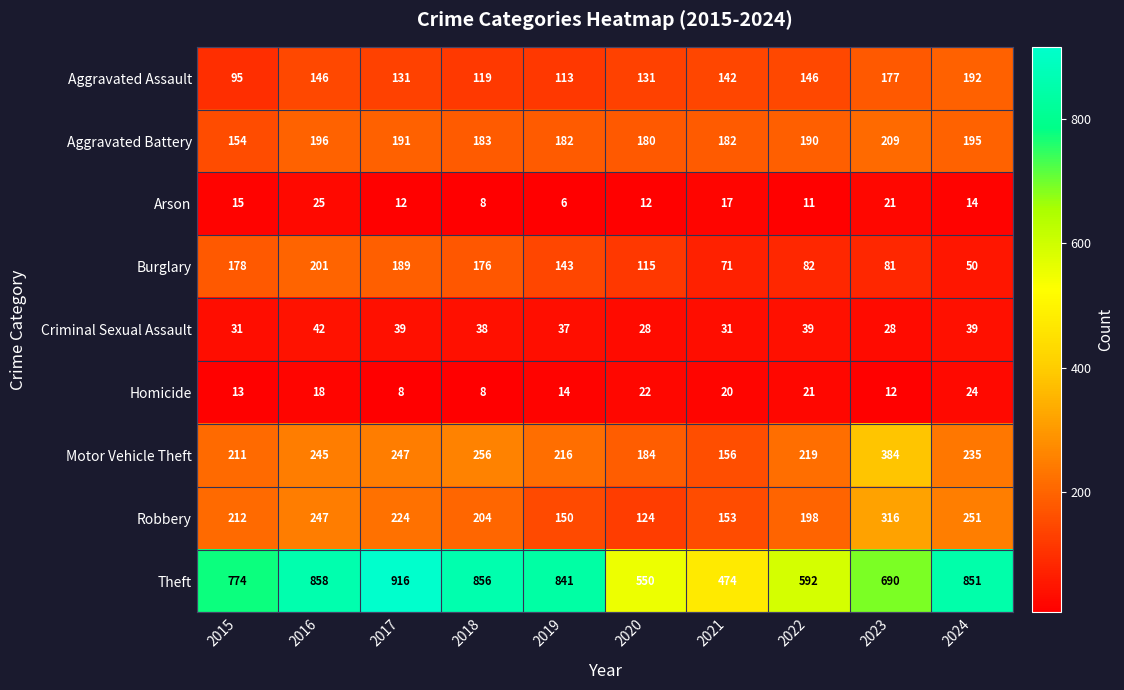

Between 2018 and 2019, which series saw the biggest shift?

Robbery